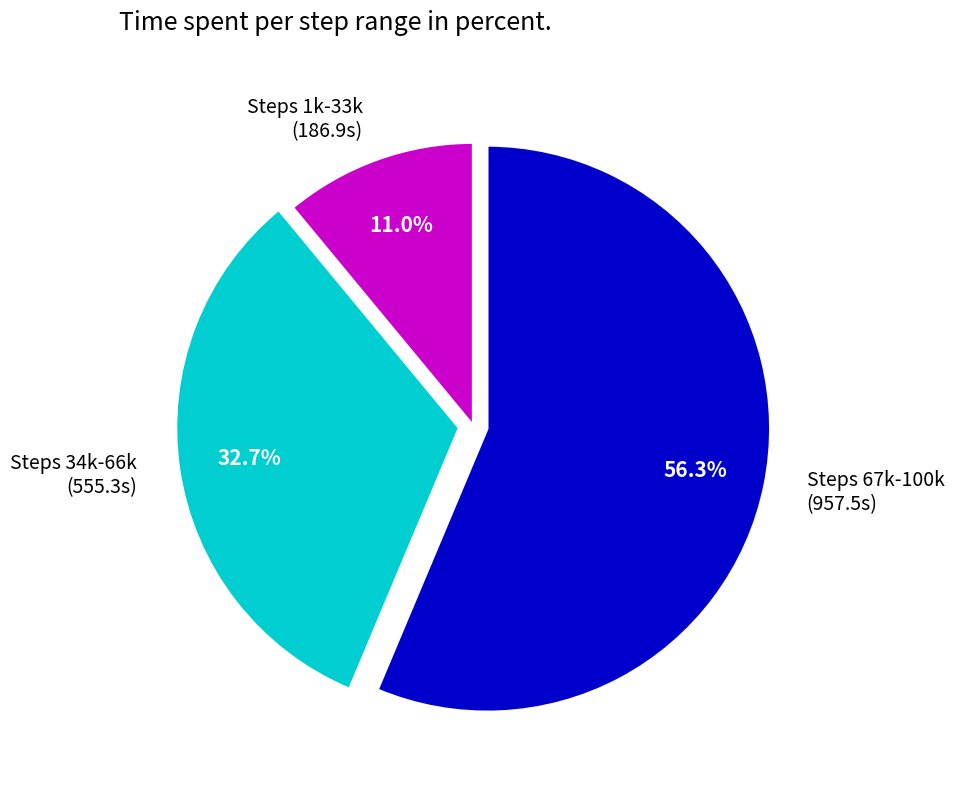

Is there a majority slice in this chart?

Yes